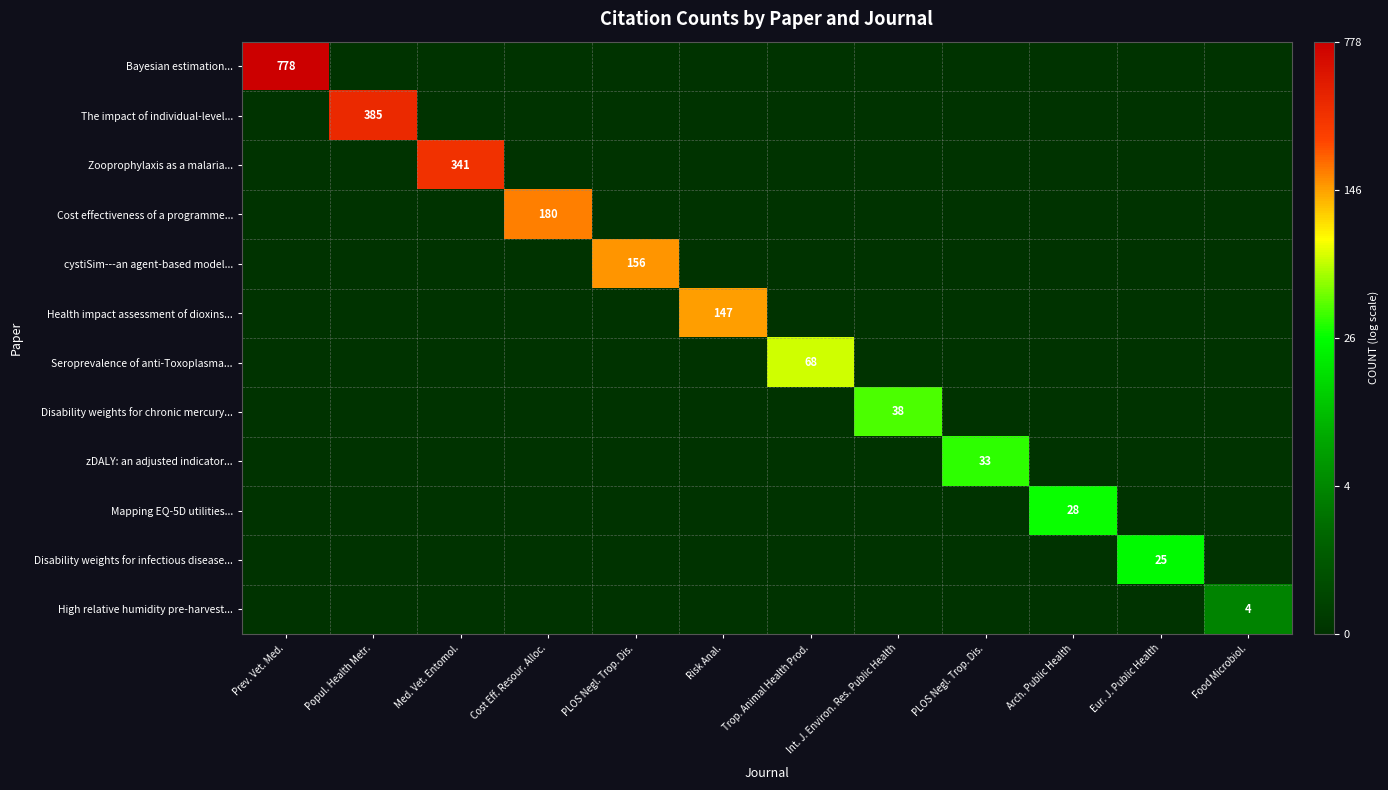

How many values in zDALY: an adjusted indicator... are above zero?

1